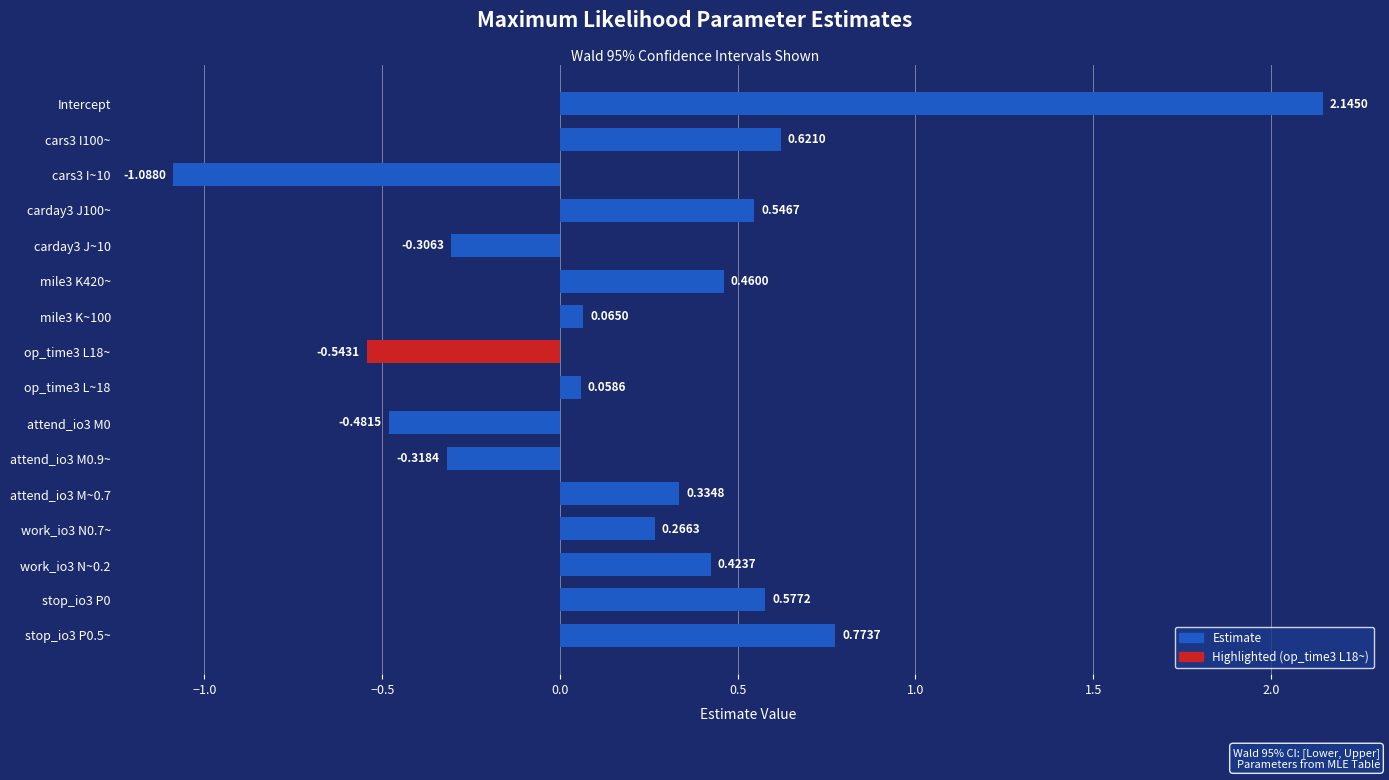

Count the number of data series in this chart.

1